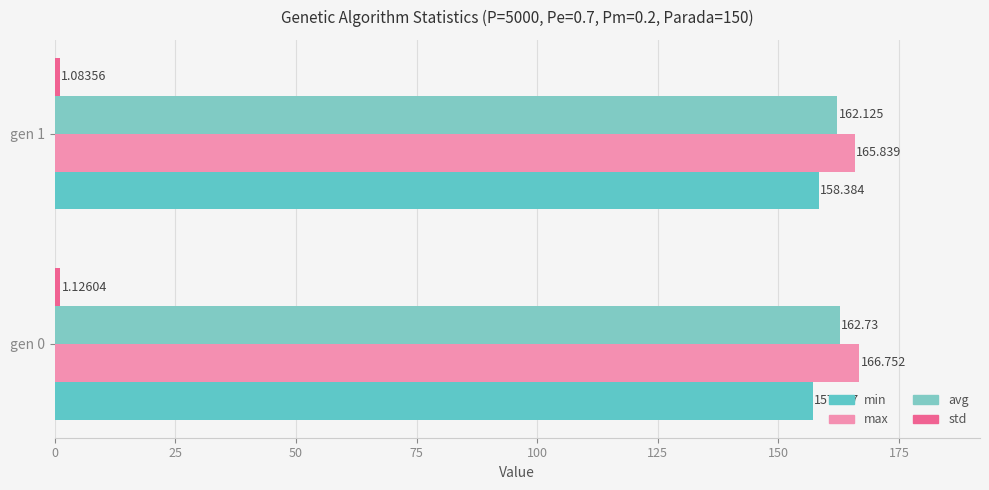

At how many categories does at least one series exceed 11?

2